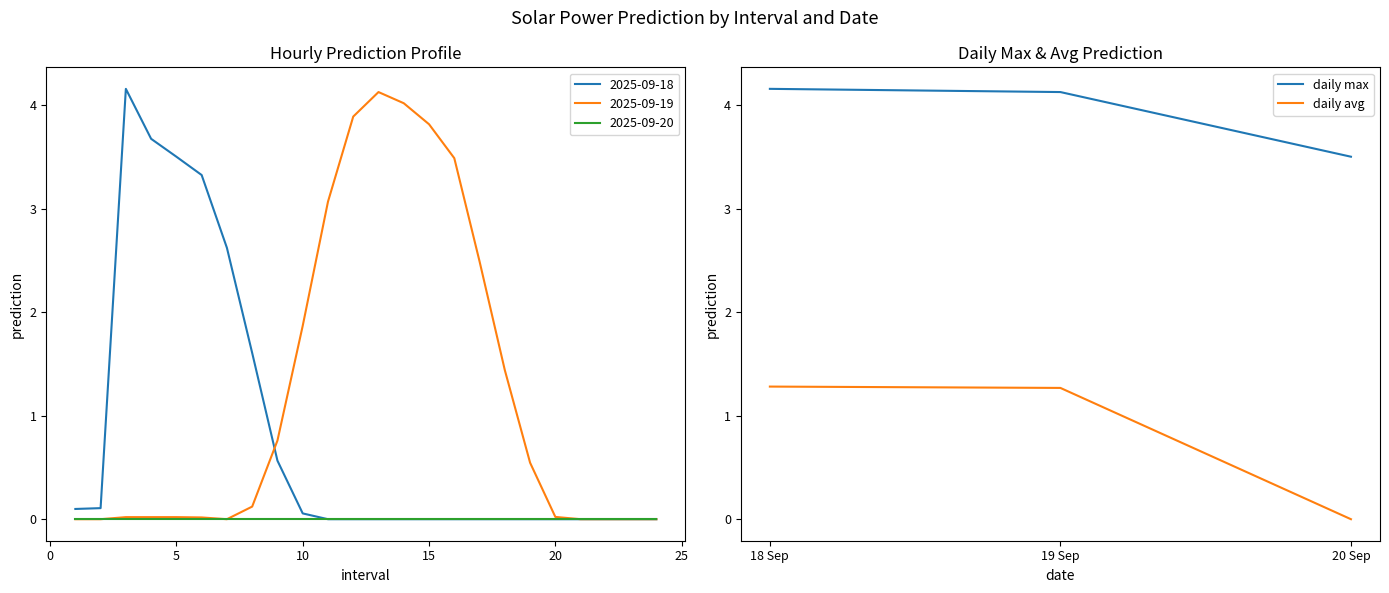

What is the sum of the daily avg values at 20 Sep and 19 Sep?

1.3